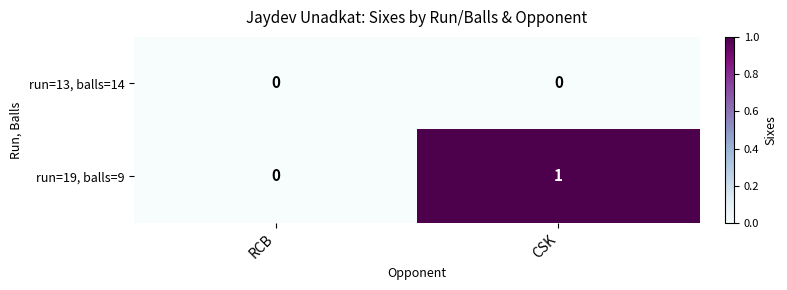

At CSK, list the series in order from smallest to largest.

run=13, balls=14, run=19, balls=9